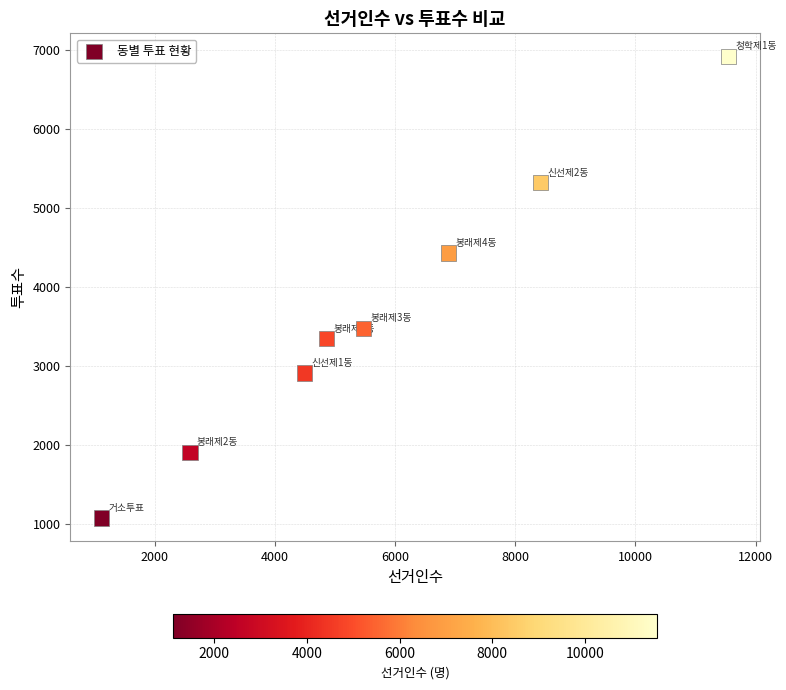

What Y value in the scatter plot is closest to 3999?

4433